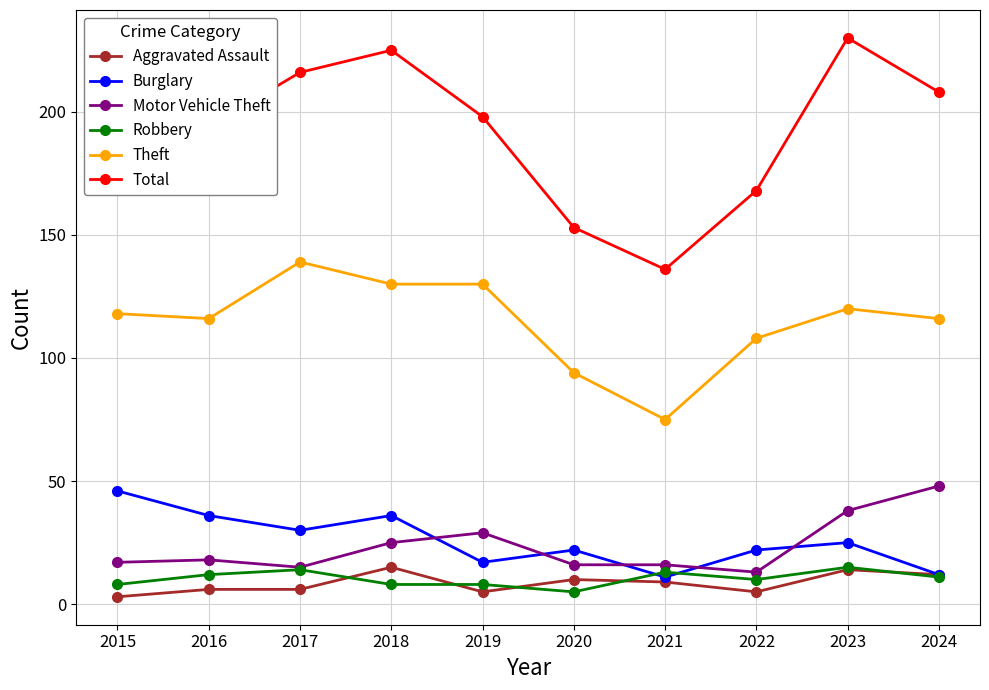

What is the average value of the Motor Vehicle Theft series?

24